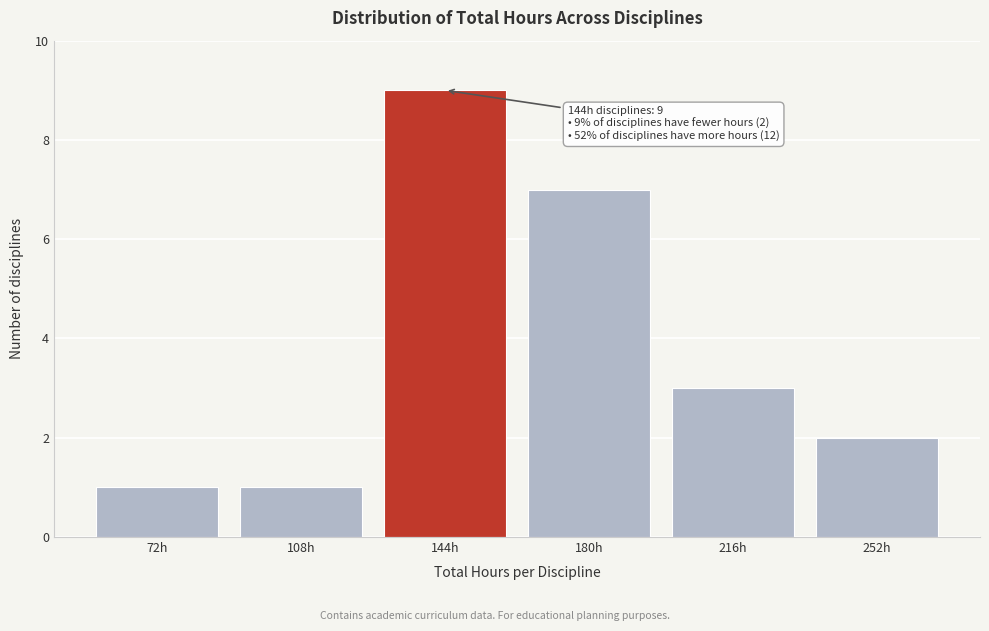

Reading left to right, what are all the values shown in this chart?

1	1	9	7	3	2